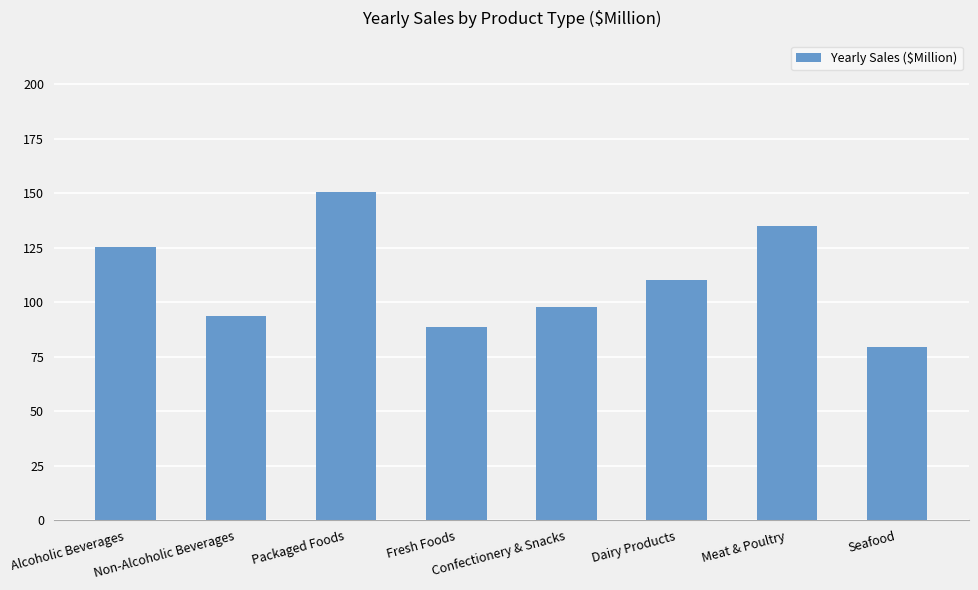

How many categories are shown in the chart?

8